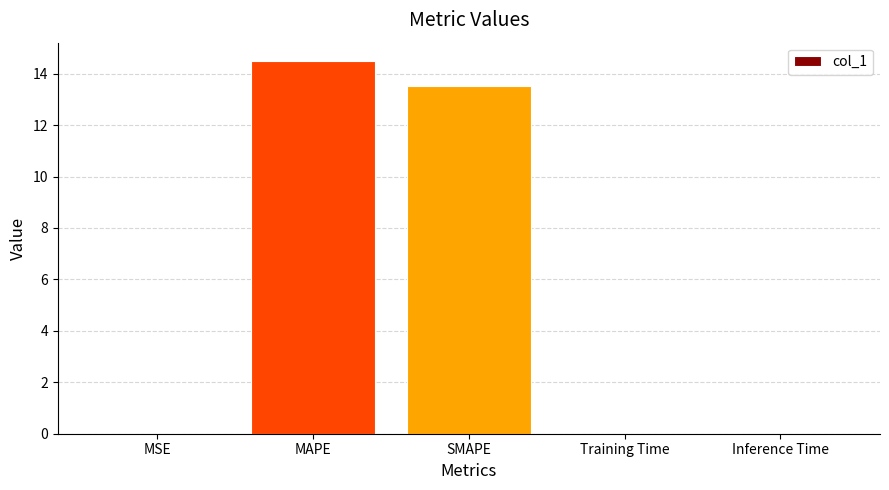

How many categories are shown in the chart?

5